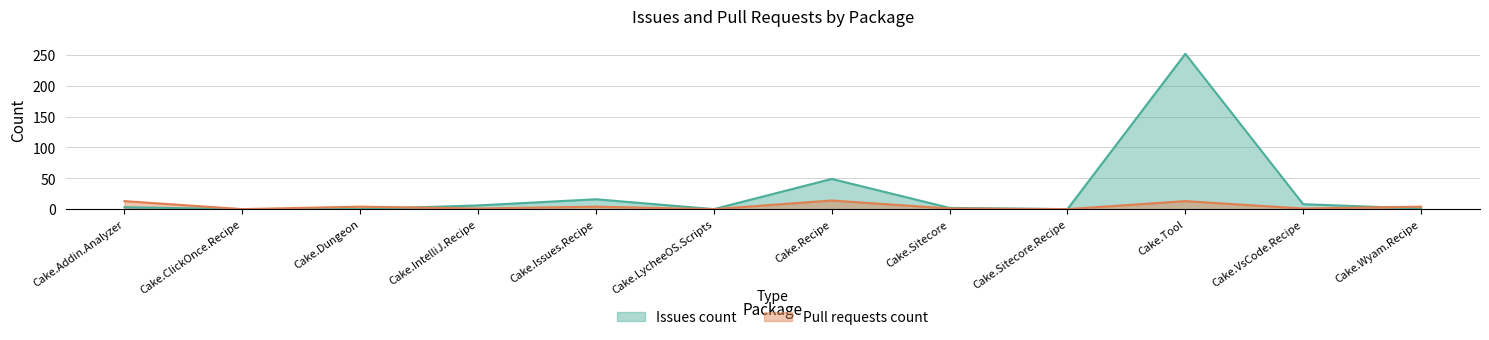

Reading left to right, extract all data points from this chart.

Issues count: Cake.Addin.Analyzer=3	Cake.ClickOnce.Recipe=0	Cake.Dungeon=0	Cake.IntelliJ.Recipe=6	Cake.Issues.Recipe=16	Cake.LycheeOS.Scripts=0	Cake.Recipe=49	Cake.Sitecore=2	Cake.Sitecore.Recipe=0	Cake.Tool=252	Cake.VsCode.Recipe=8	Cake.Wyam.Recipe=1
Pull requests count: Cake.Addin.Analyzer=13	Cake.ClickOnce.Recipe=0	Cake.Dungeon=4	Cake.IntelliJ.Recipe=1	Cake.Issues.Recipe=4	Cake.LycheeOS.Scripts=0	Cake.Recipe=14	Cake.Sitecore=1	Cake.Sitecore.Recipe=0	Cake.Tool=13	Cake.VsCode.Recipe=1	Cake.Wyam.Recipe=4